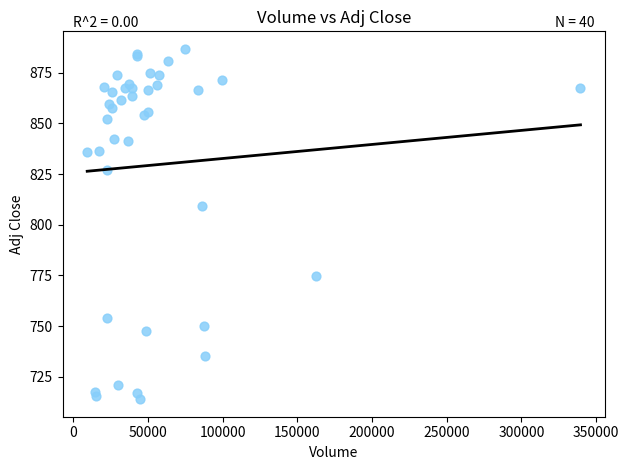

What Y value in the scatter plot is closest to 800?

809.0